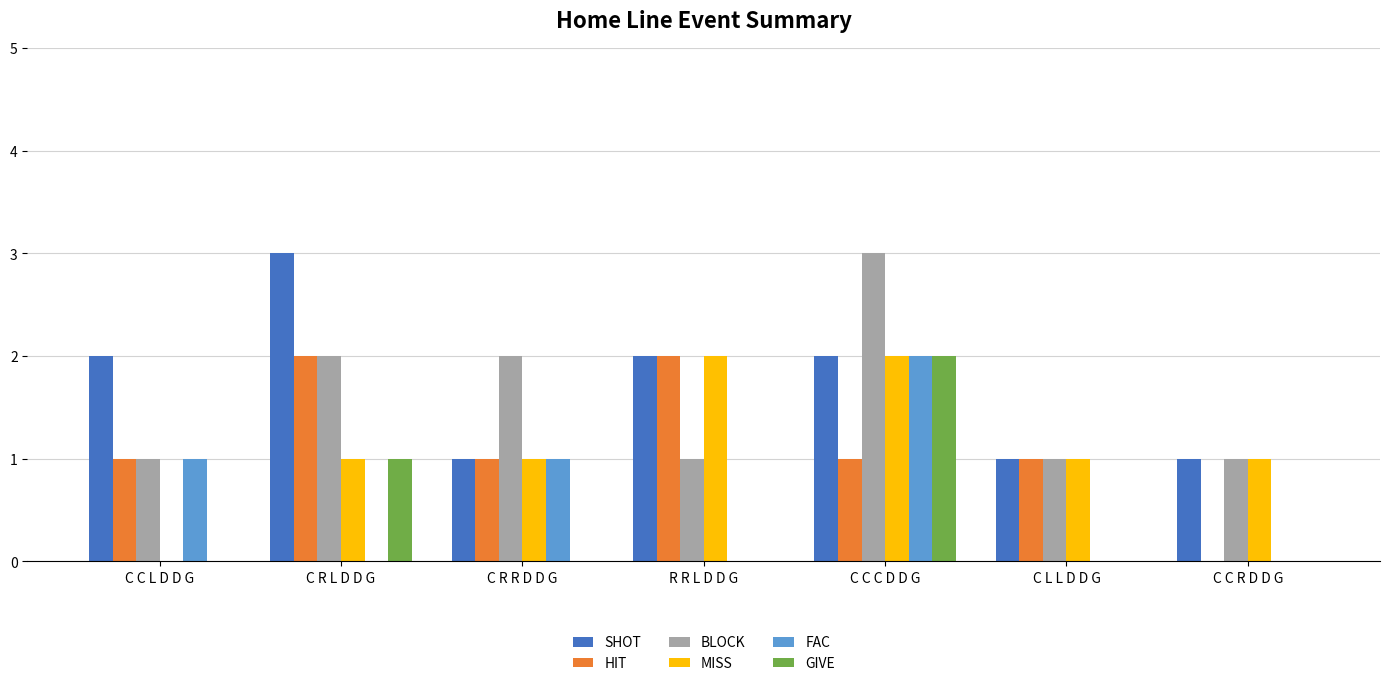

Reading left to right, extract all data points from this chart.

SHOT: C C L D D G=2	C R L D D G=3	C R R D D G=1	R R L D D G=2	C C C D D G=2	C L L D D G=1	C C R D D G=1
HIT: C C L D D G=1	C R L D D G=2	C R R D D G=1	R R L D D G=2	C C C D D G=1	C L L D D G=1	C C R D D G=0
BLOCK: C C L D D G=1	C R L D D G=2	C R R D D G=2	R R L D D G=1	C C C D D G=3	C L L D D G=1	C C R D D G=1
MISS: C C L D D G=0	C R L D D G=1	C R R D D G=1	R R L D D G=2	C C C D D G=2	C L L D D G=1	C C R D D G=1
FAC: C C L D D G=1	C R L D D G=0	C R R D D G=1	R R L D D G=0	C C C D D G=2	C L L D D G=0	C C R D D G=0
GIVE: C C L D D G=0	C R L D D G=1	C R R D D G=0	R R L D D G=0	C C C D D G=2	C L L D D G=0	C C R D D G=0